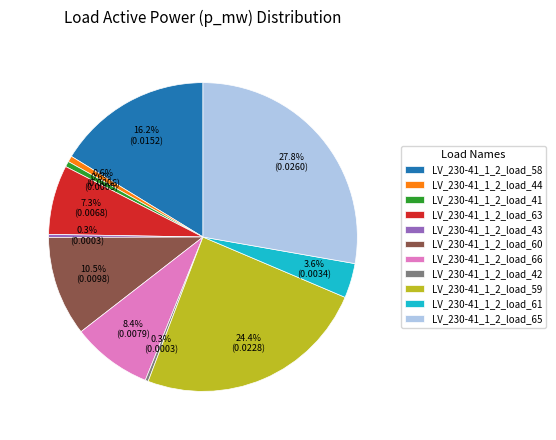

To the nearest percent, what portion does LV_230-41_1_2_load_66 represent?

8%